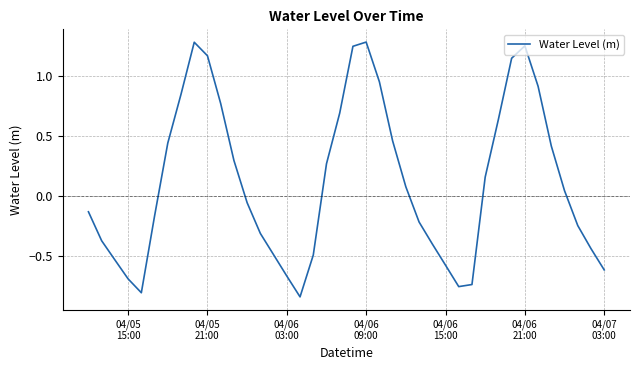

How many interior local valleys (lower than both neighbors) does the data have?

3